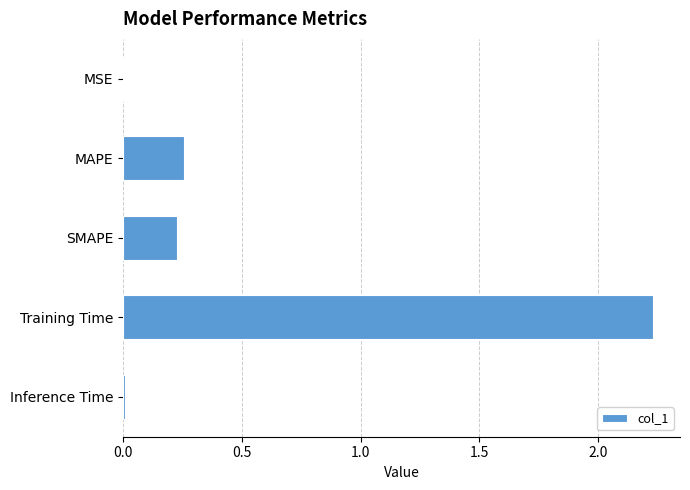

Which has a higher value, Training Time or MSE?

Training Time